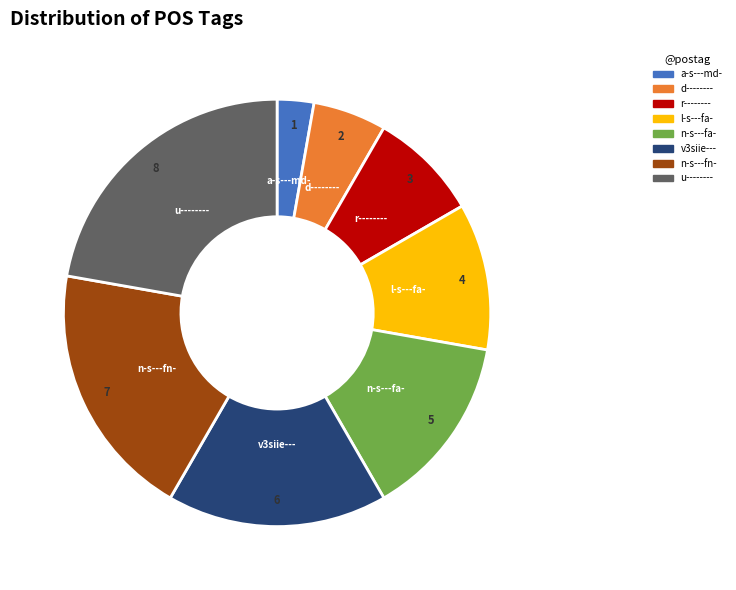

Between v3siie--- and a-s---md-, which is larger?

v3siie---